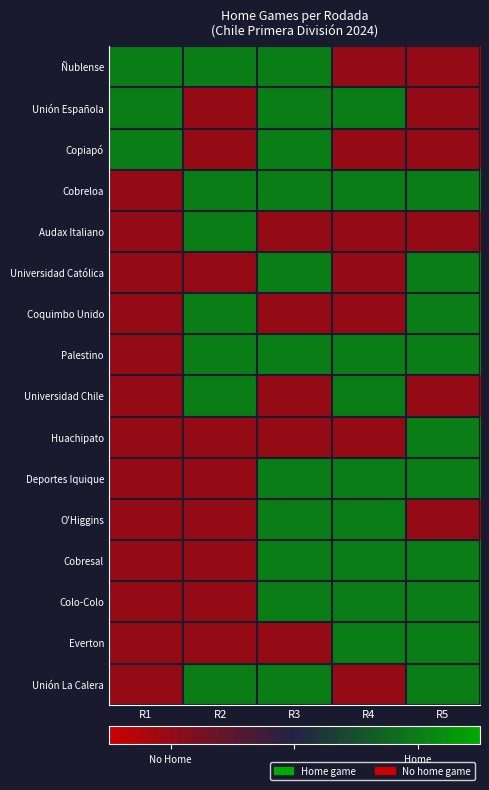

Which series has the largest range (max minus min)?

Ñublense